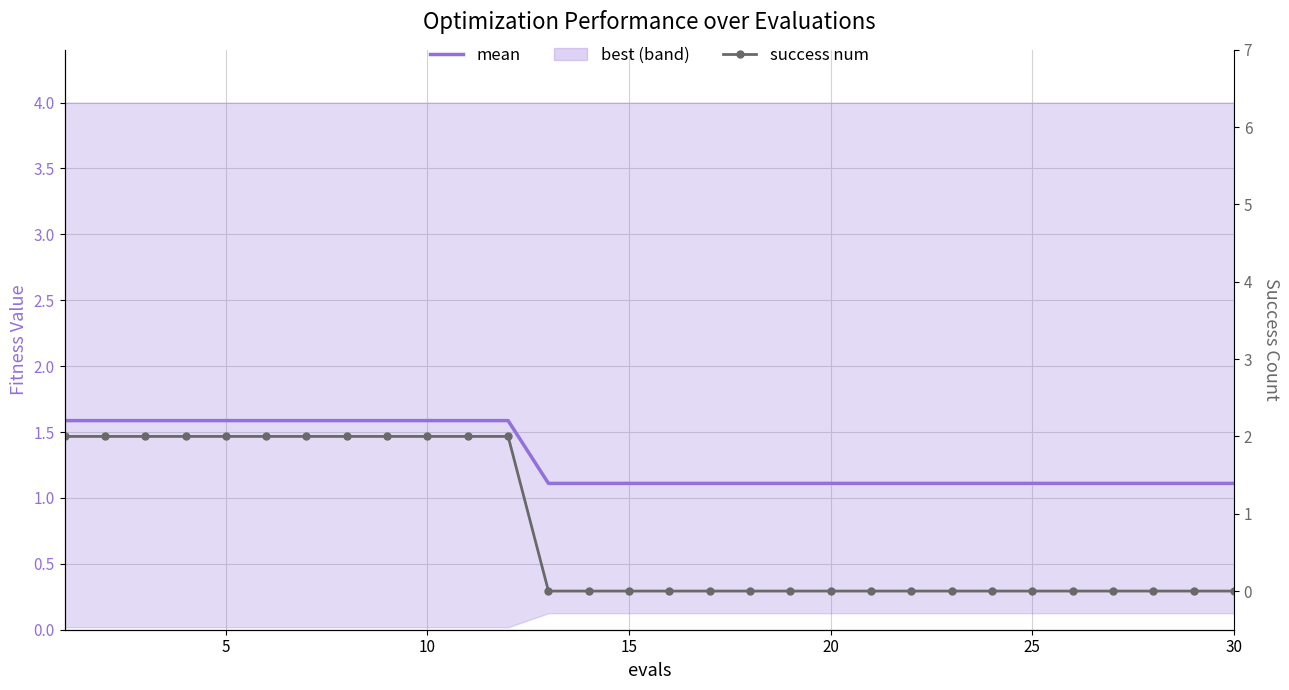

Rank the series at 10 from lowest to highest value.

mean, success num